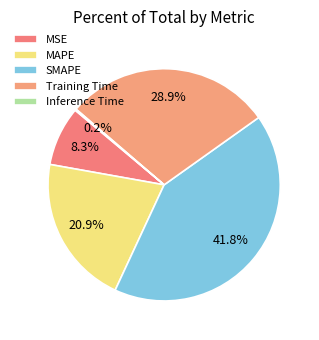

Which slice is the smallest?

Inference Time